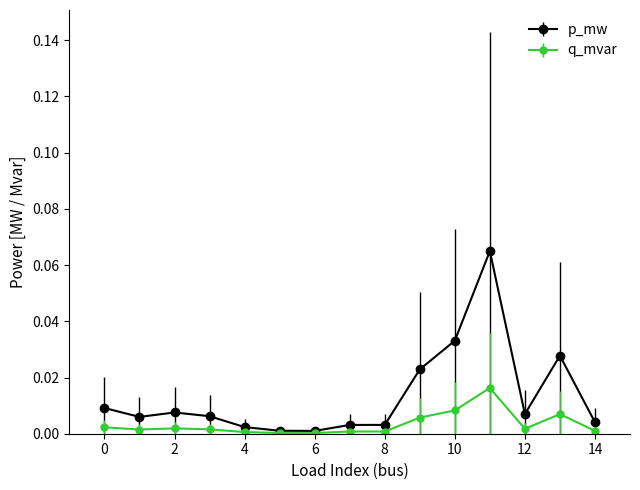

What are all the series names shown in the legend?

p_mw, q_mvar